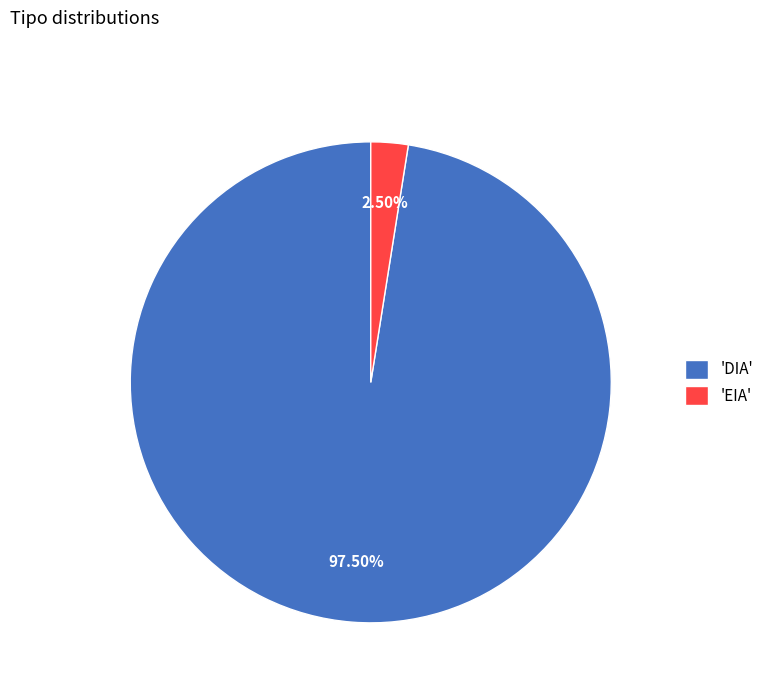

Approximately how many times larger is the value at 'DIA' compared to 'EIA'?

39.0